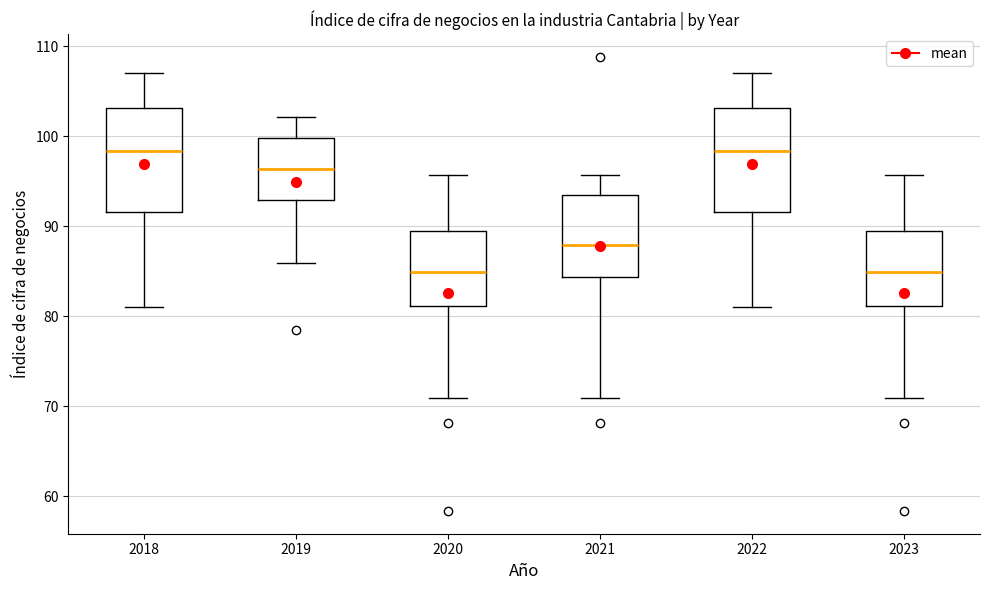

Where is the lower edge of the box at x = 2018 on the y-axis? The values are not printed on the chart, so give them approximately, as read against the axis.

92